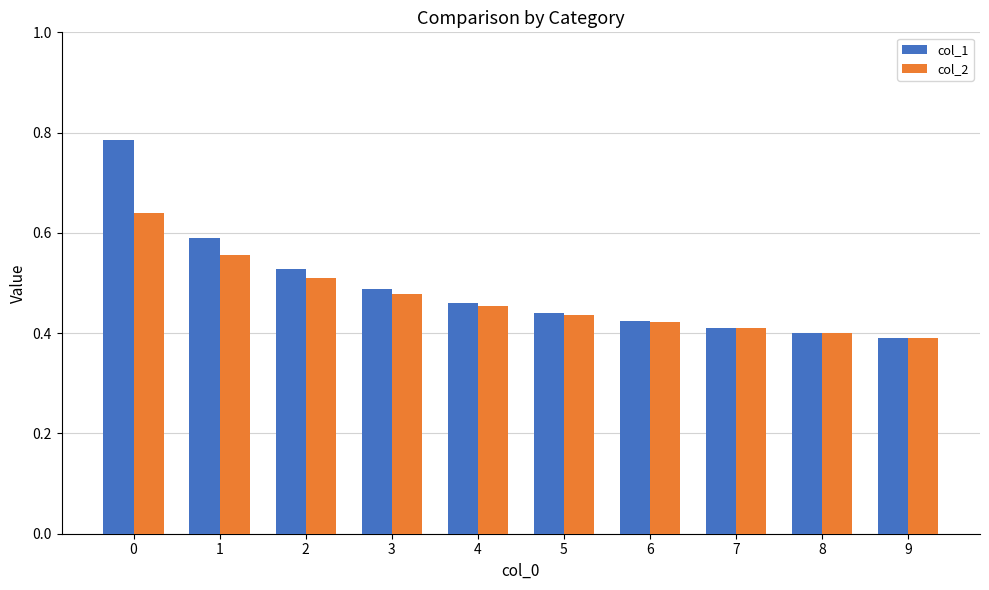

How many groups of bars are there?

10